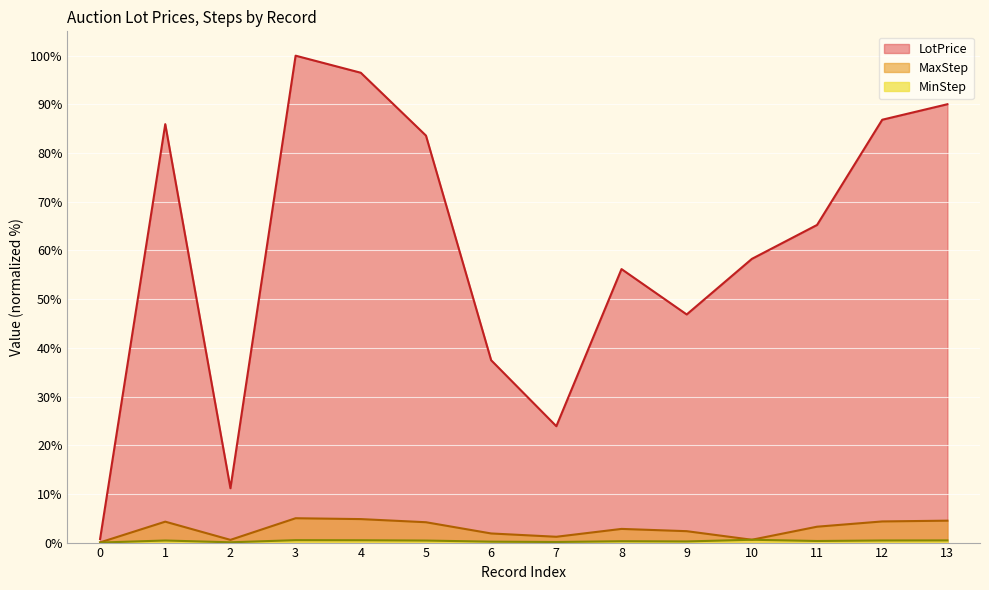

List the series in order of their peak value, lowest first.

MinStep, MaxStep, LotPrice